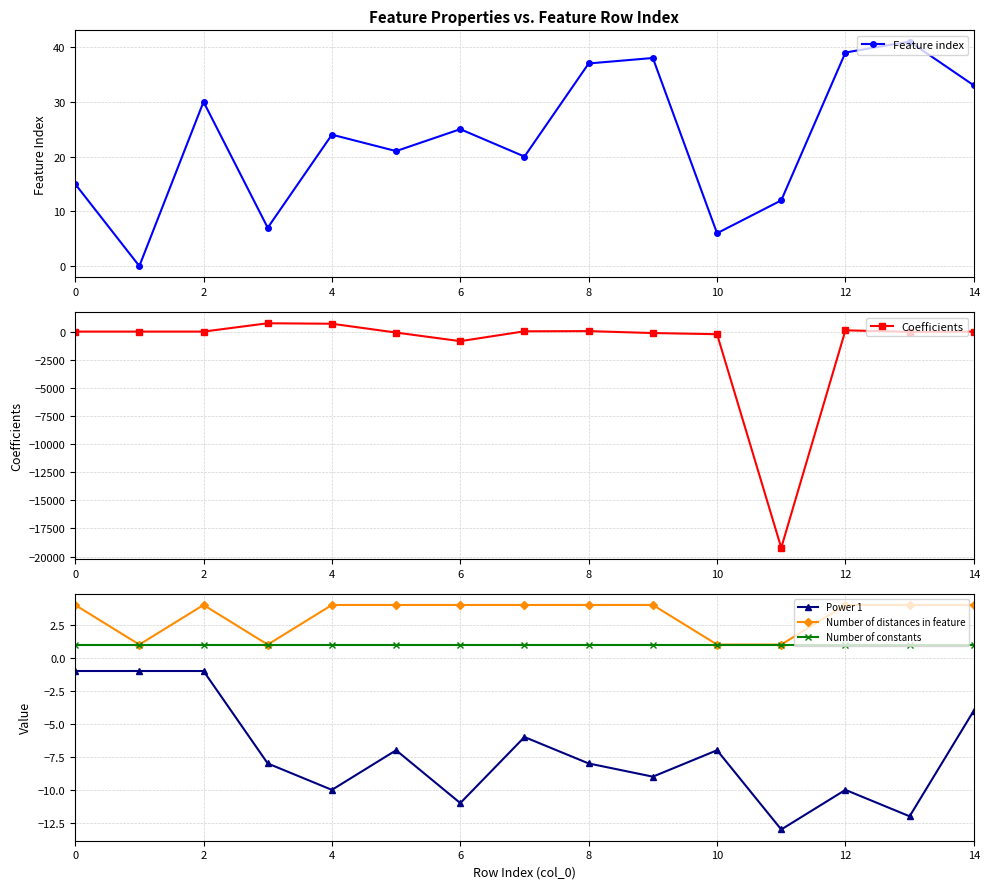

Which series has the largest total across all categories?

Feature index